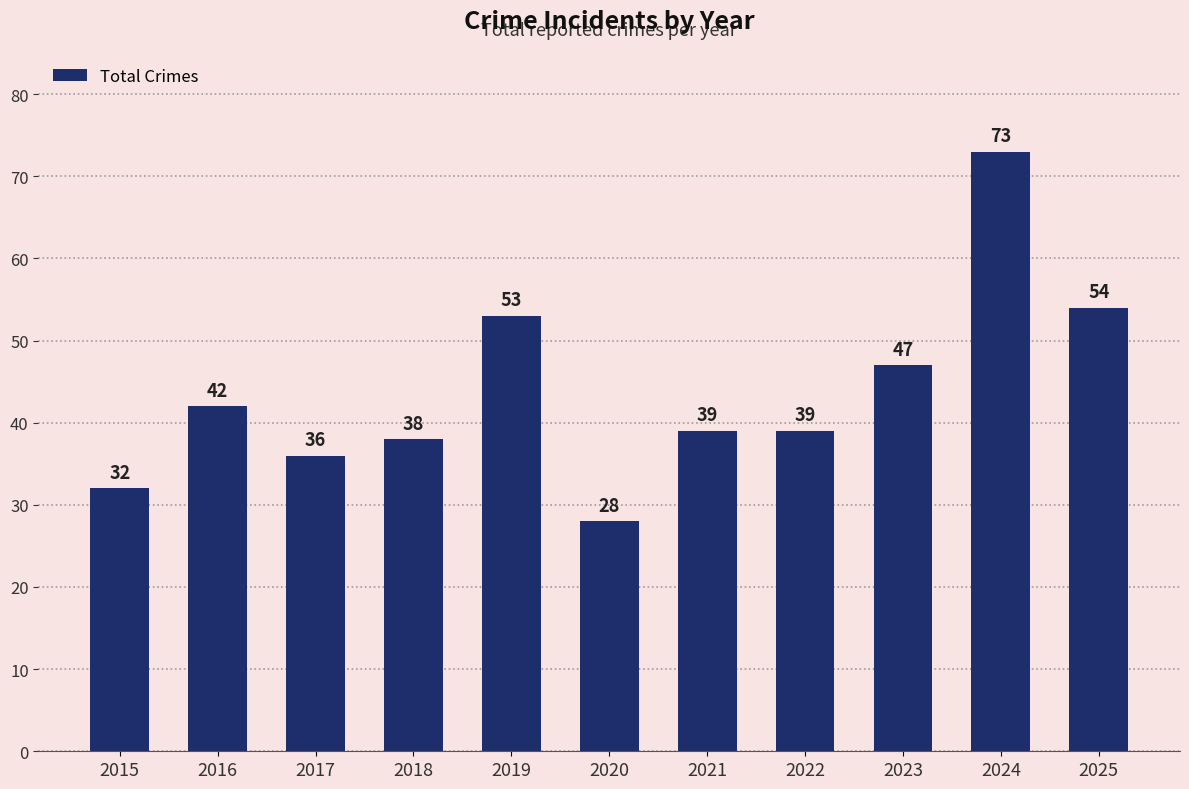

Is it true that the value at 2015 is 32?

True